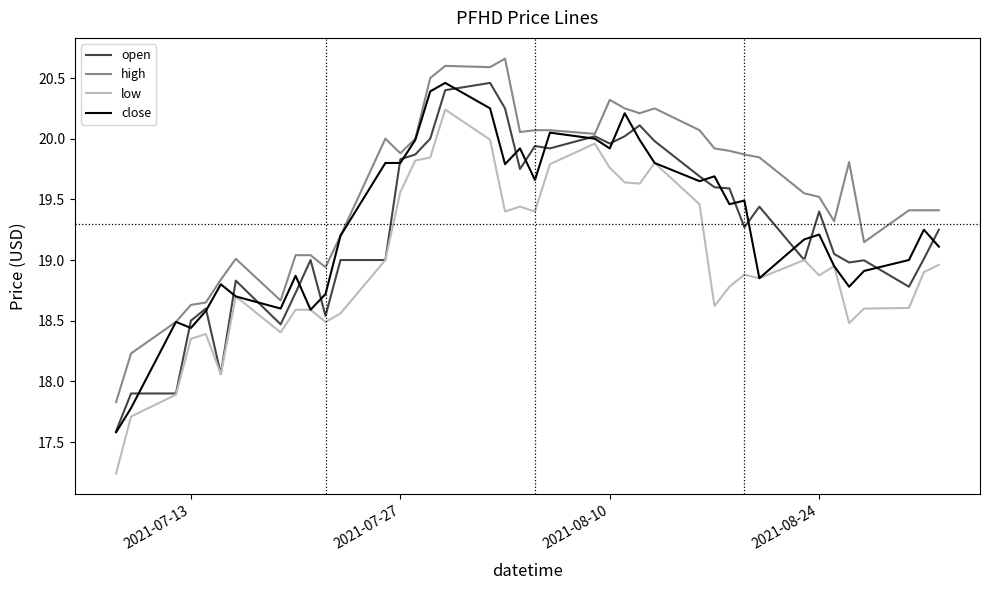

What is the lowest value of the close series?

17.6